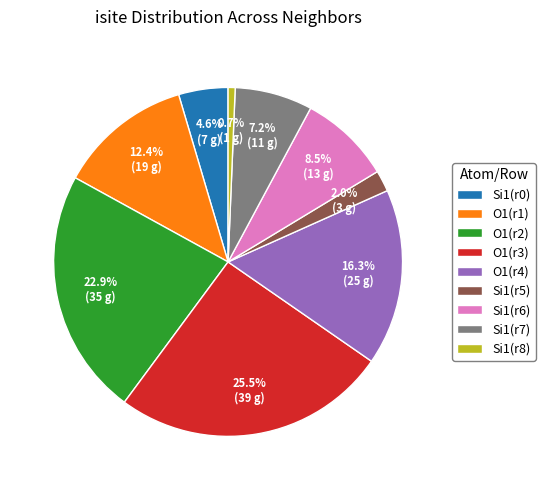

Which category has the smallest portion of the pie?

Si1(r8)